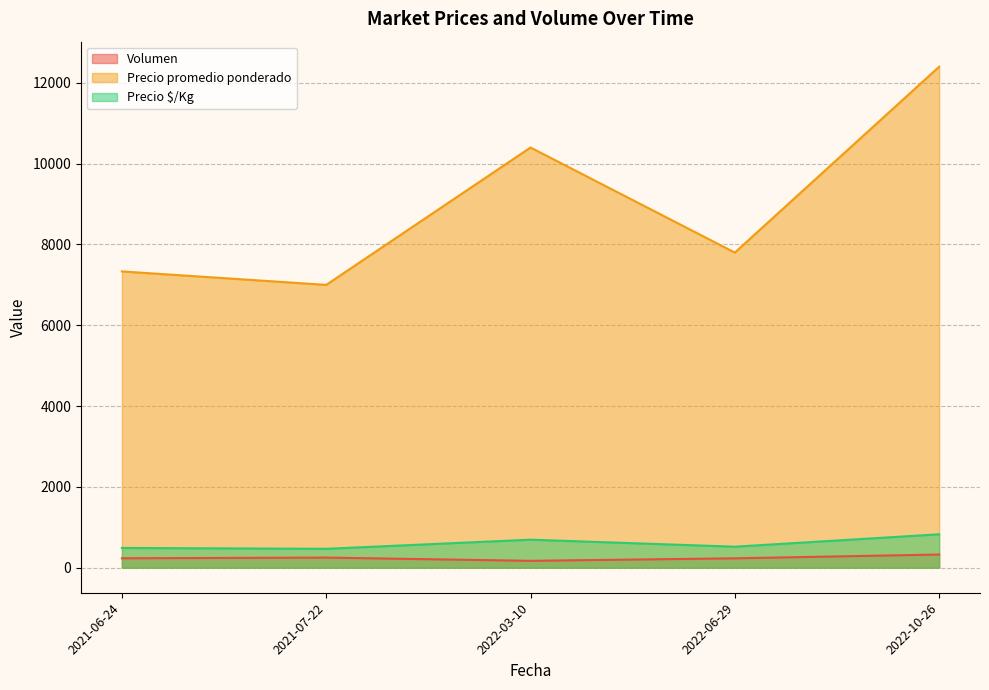

What is the difference between the maximum and second lowest values in the Precio $/Kg series?

337.6